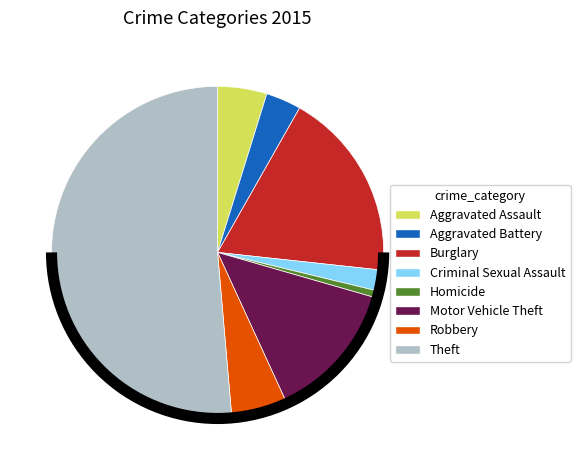

How many slices are in this pie chart?

8